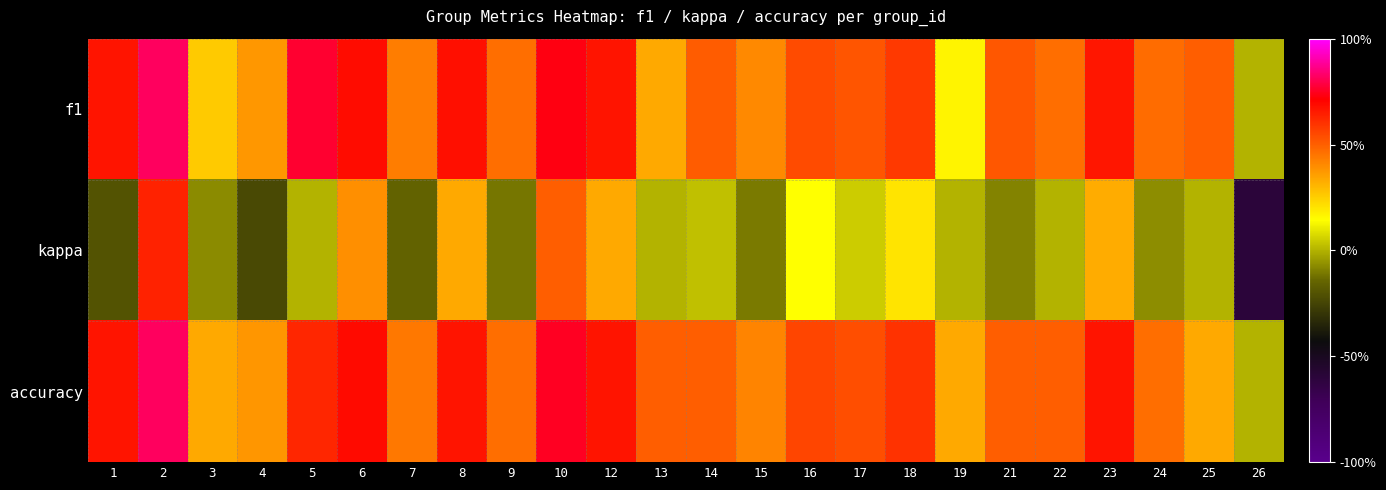

At which category is the sum across all series the highest?

2